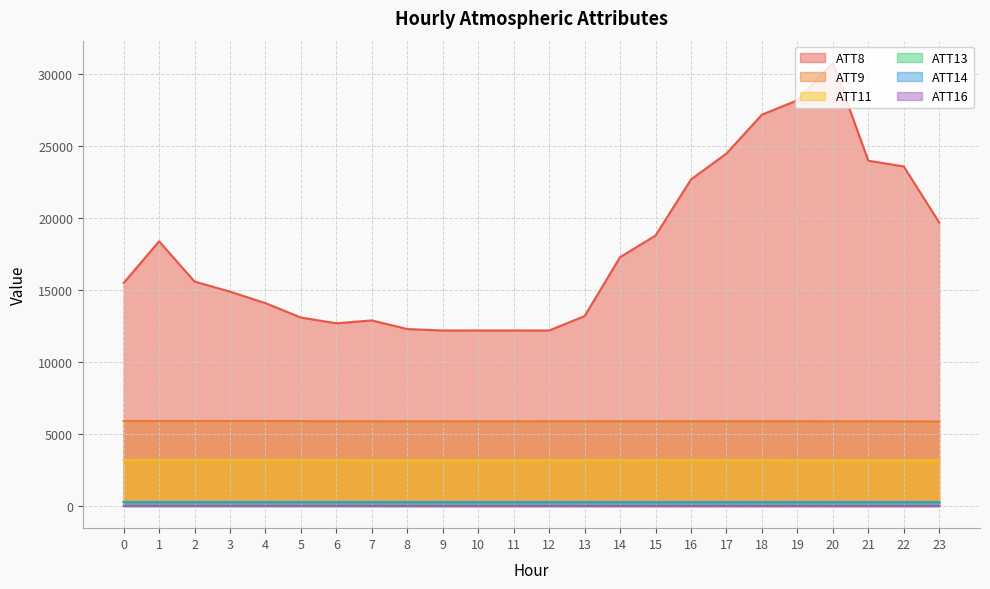

What is the average value of the ATT16 series?

2.7